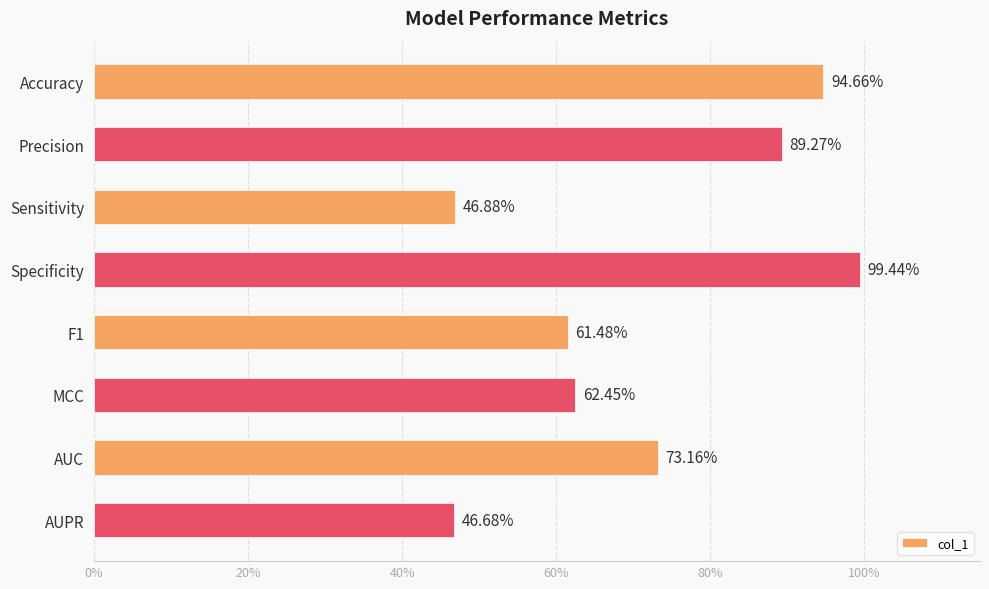

Does the chart contain any negative values?

No